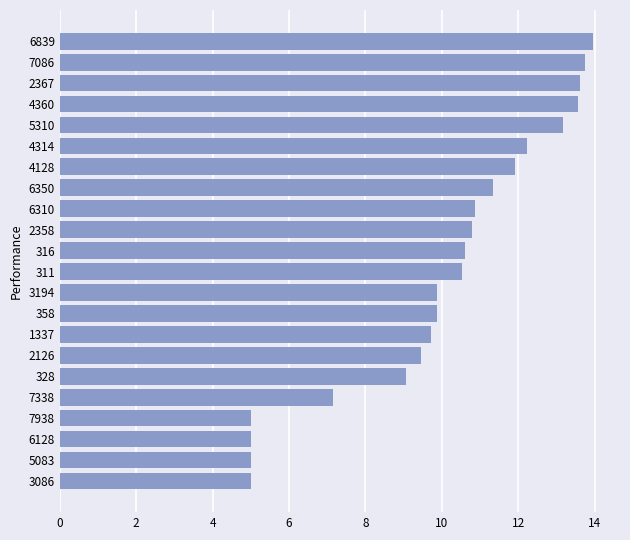

What is the difference between the values at 2126 and 7086?

4.3